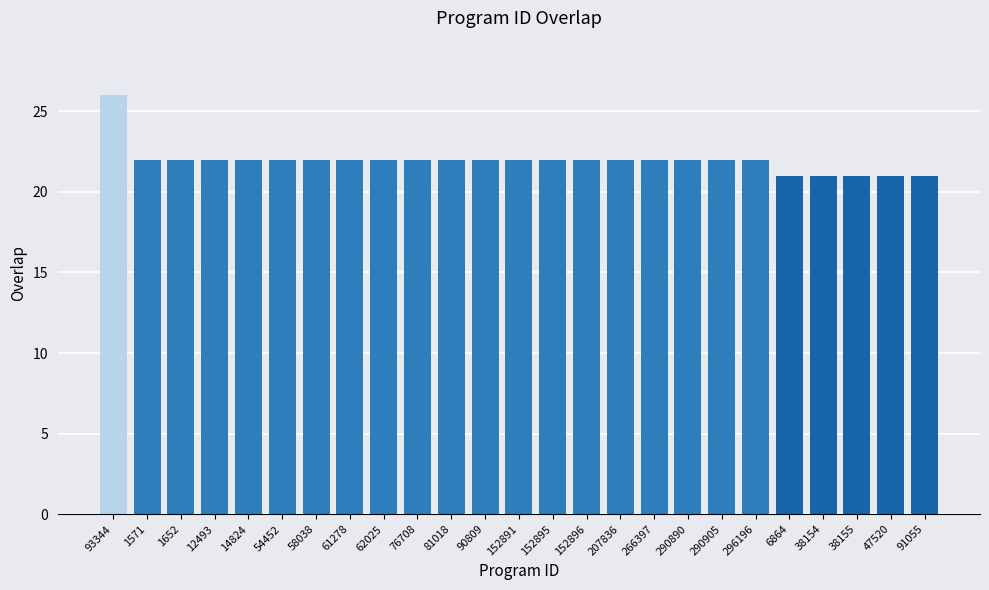

True or false: the data shows 13 at 6864.

False